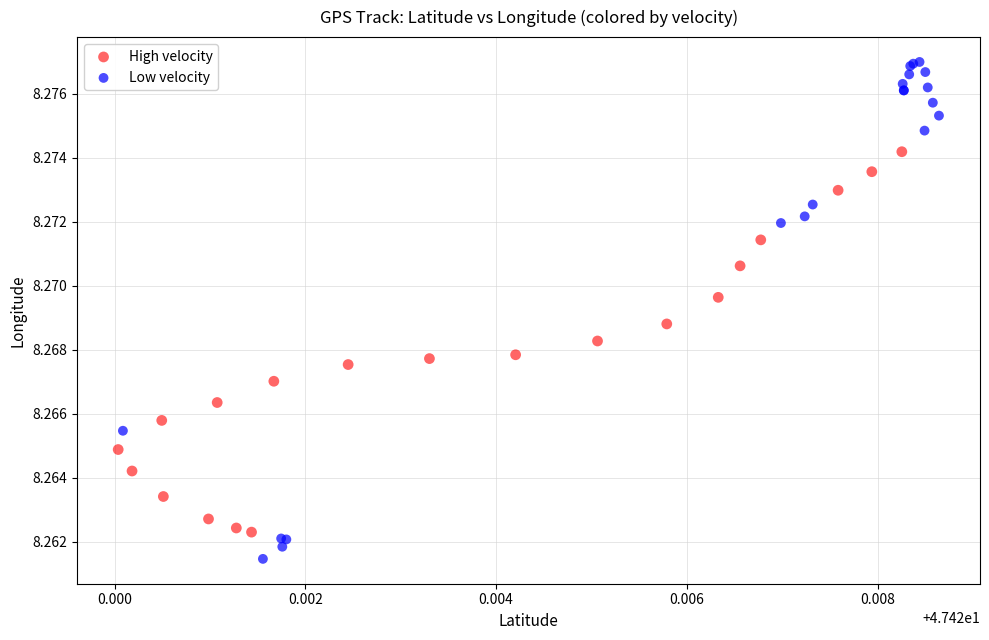

Which series reaches the maximum Y coordinate?

Low velocity